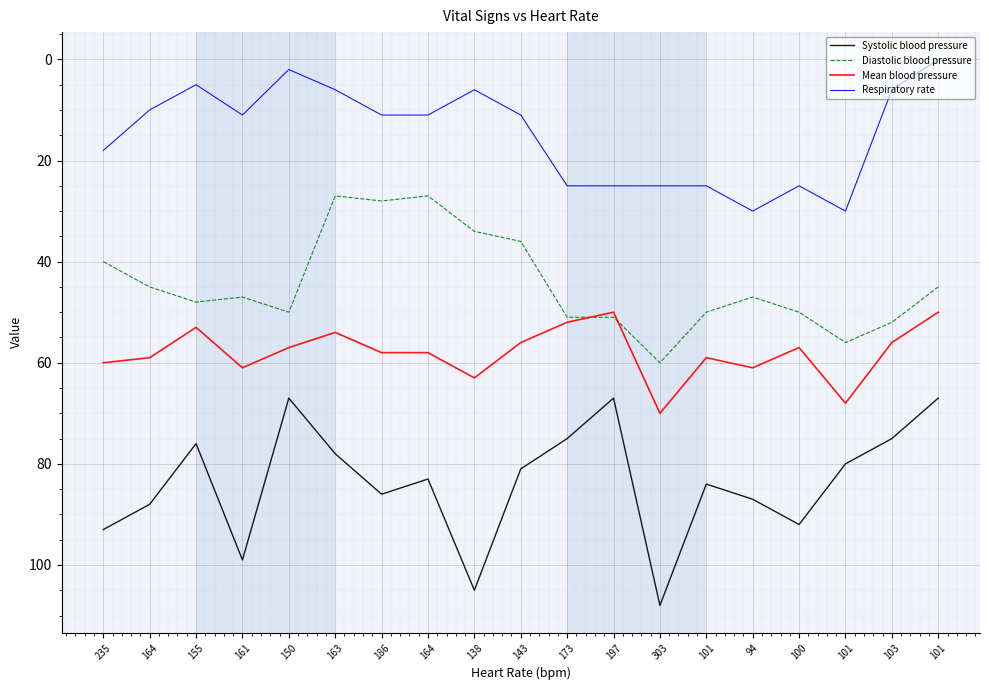

Where is the first local minimum for Systolic blood pressure?

155